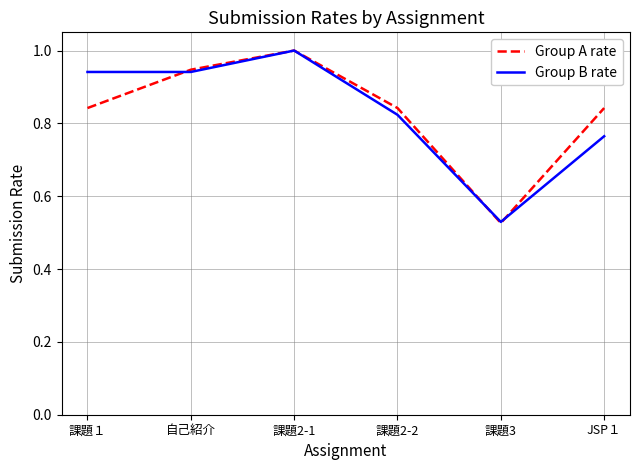

Which series ends up on top after the final intersection of Group B rate and Group A rate?

Group A rate